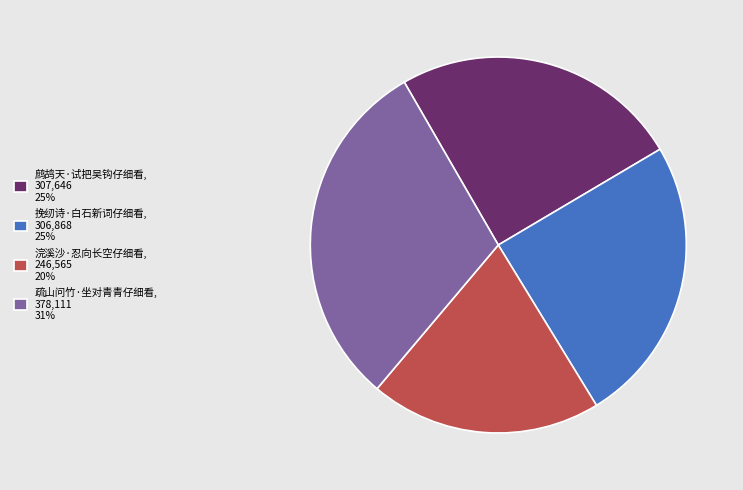

Do 挽纫诗·白石新词仔细看 and 浣溪沙·忍向长空仔细看 together represent more than half of the pie?

No